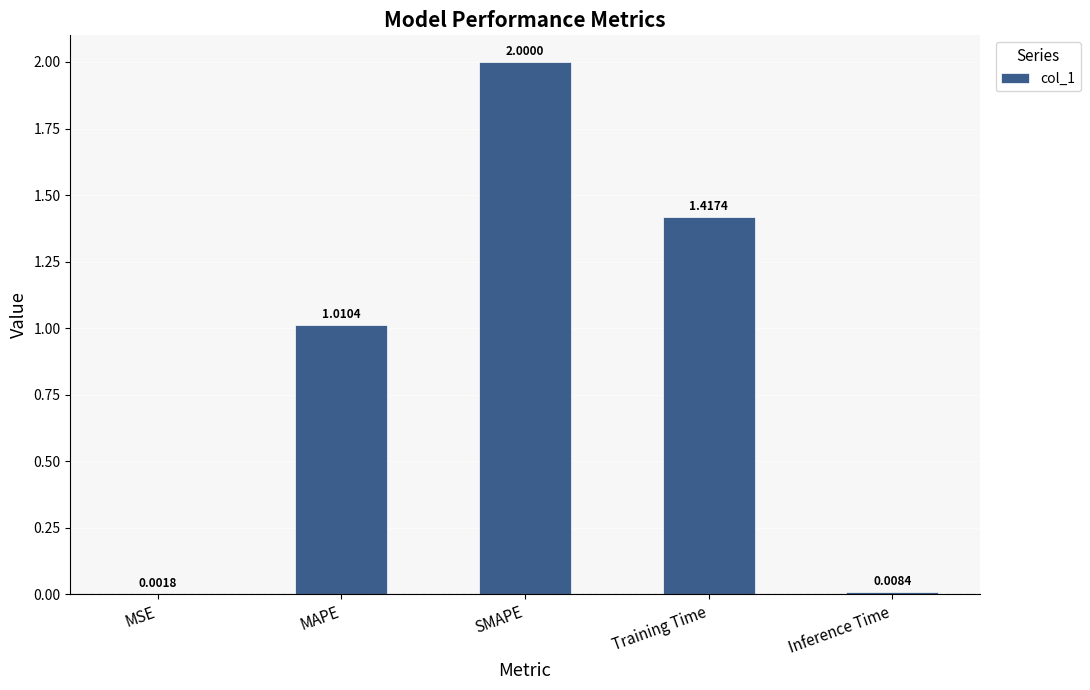

At which label is the value closest to 1?

MAPE